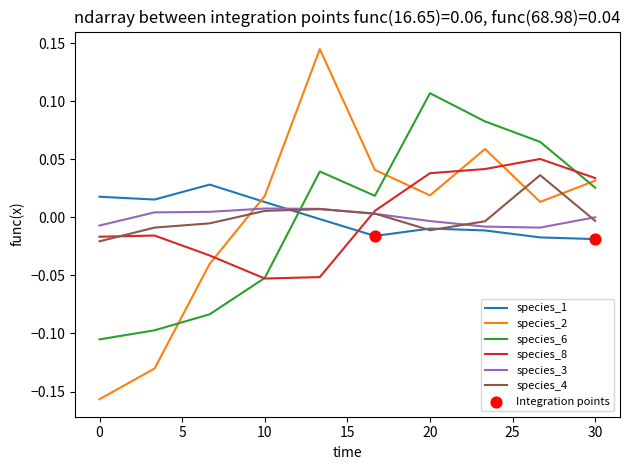

Which series has the largest range (max minus min)?

species_2